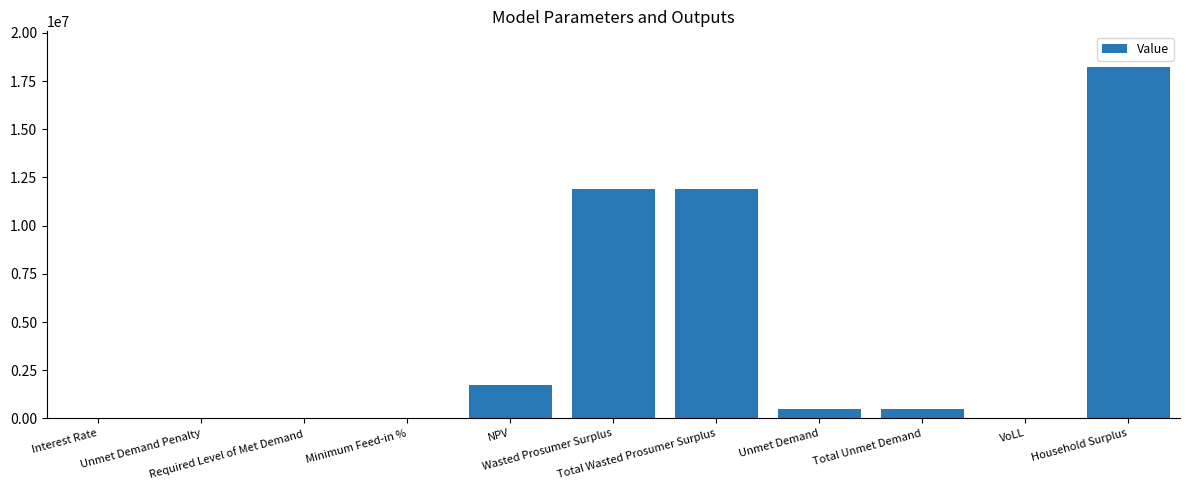

What is the sum of all values?

44752597.0